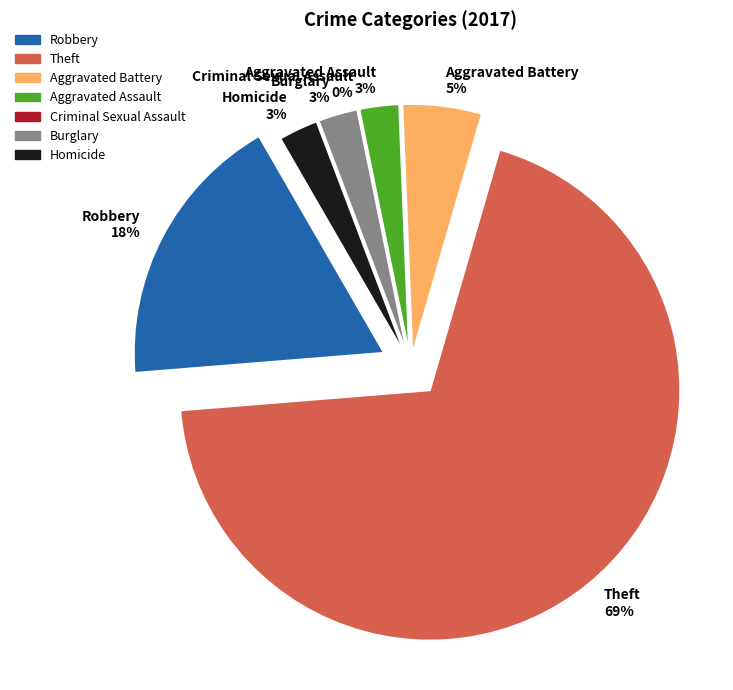

To the nearest percent, what is the average slice percentage?

14%